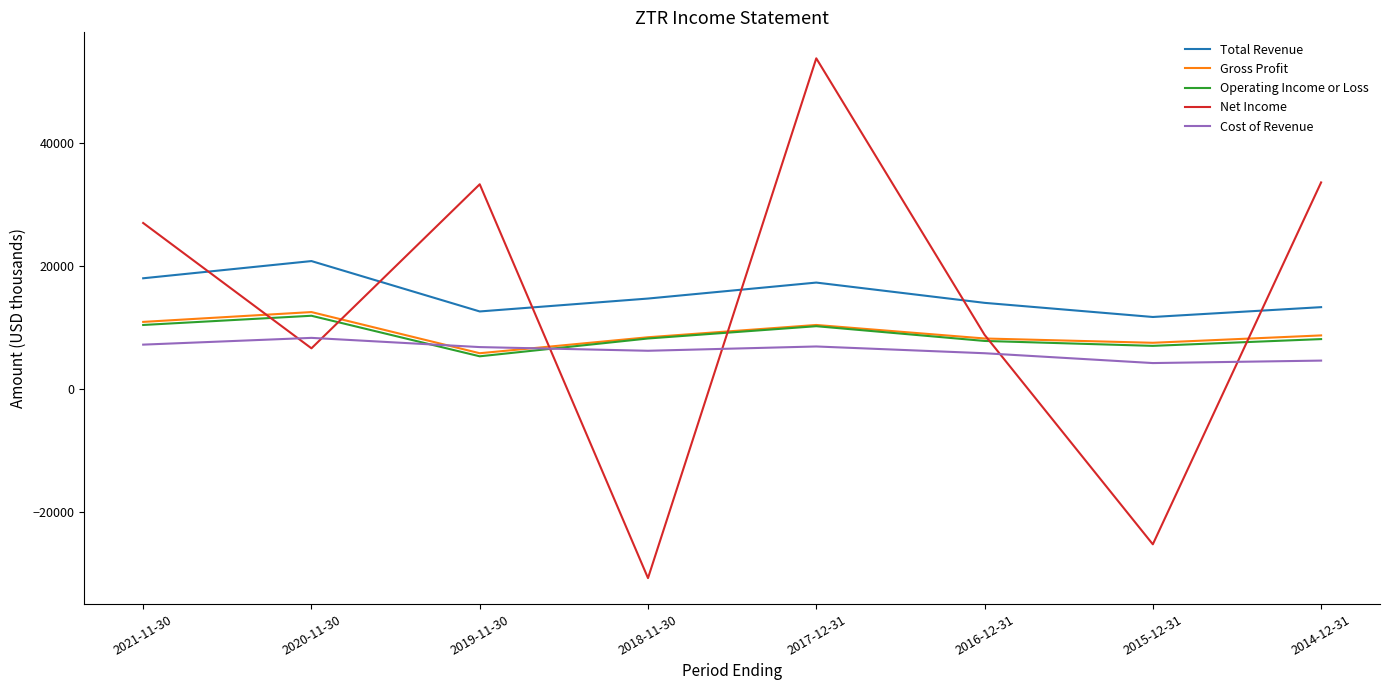

What position from the left is 2020-11-30?

2